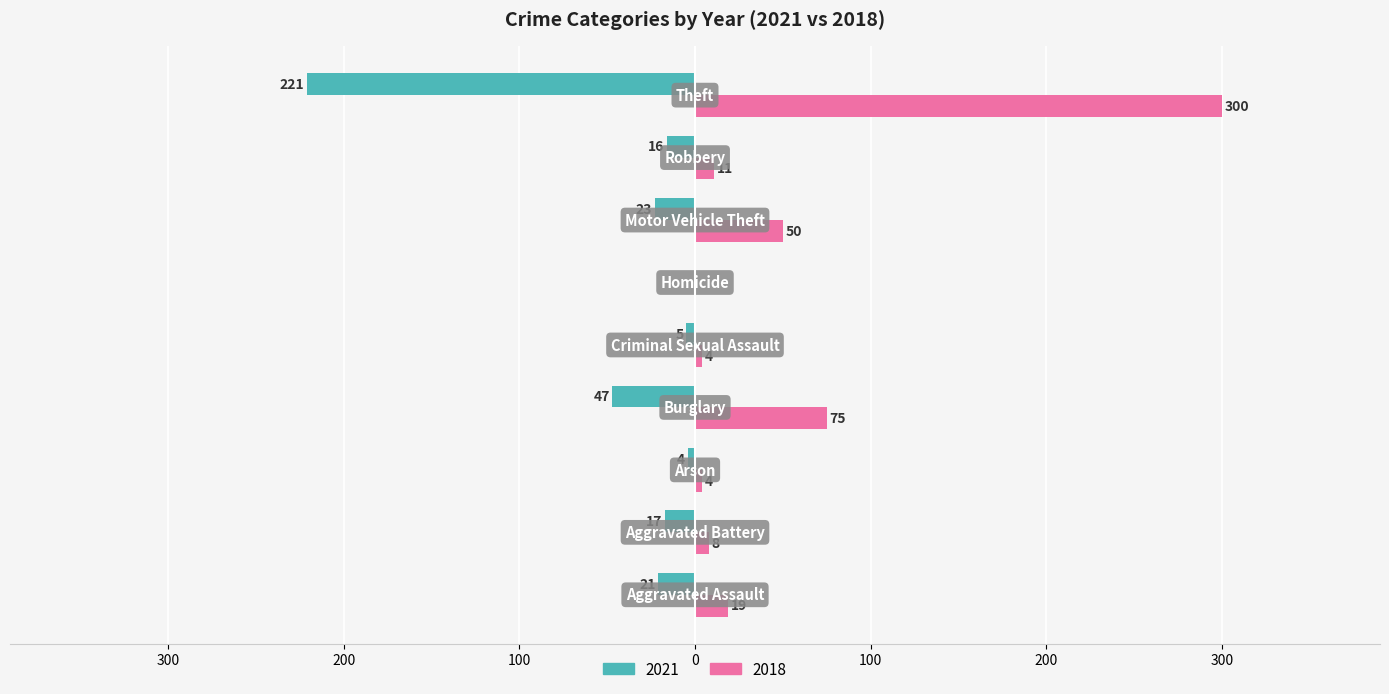

Reading left to right, list all the values displayed in this chart.

2021: -21	-17	-4	-47	-5	0	-23	-16	-221
2018: 19	8	4	75	4	0	50	11	300